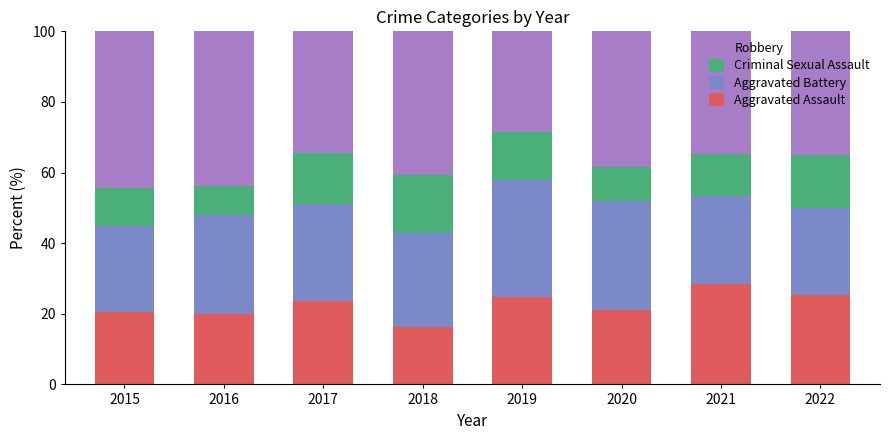

What is the total value across all series at 2021?

100.0